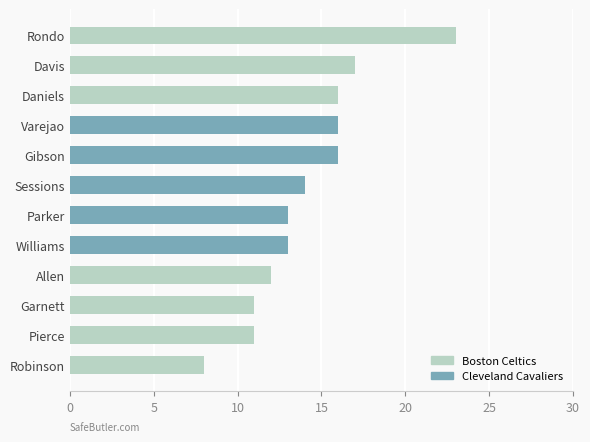

What is the minimum value shown in the chart?

8